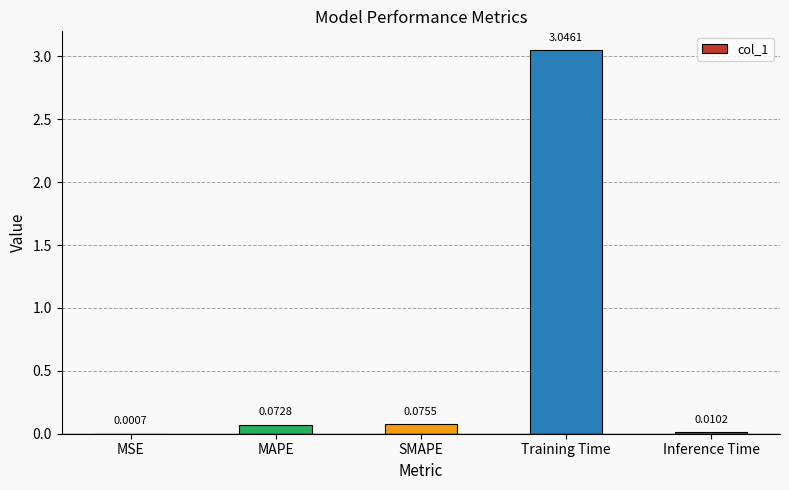

Are the bars horizontal?

No